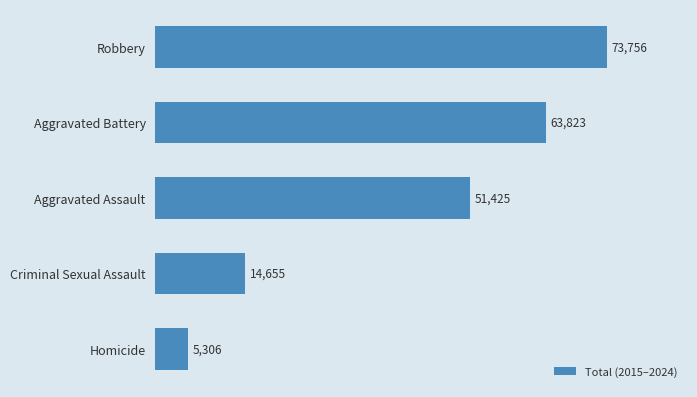

List the labels in order of value, smallest first.

Homicide, Criminal Sexual Assault, Aggravated Assault, Aggravated Battery, Robbery